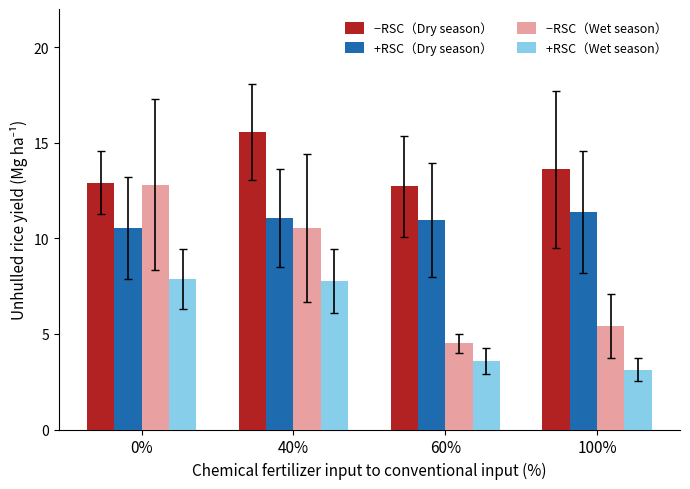

How many groups of bars are there?

4